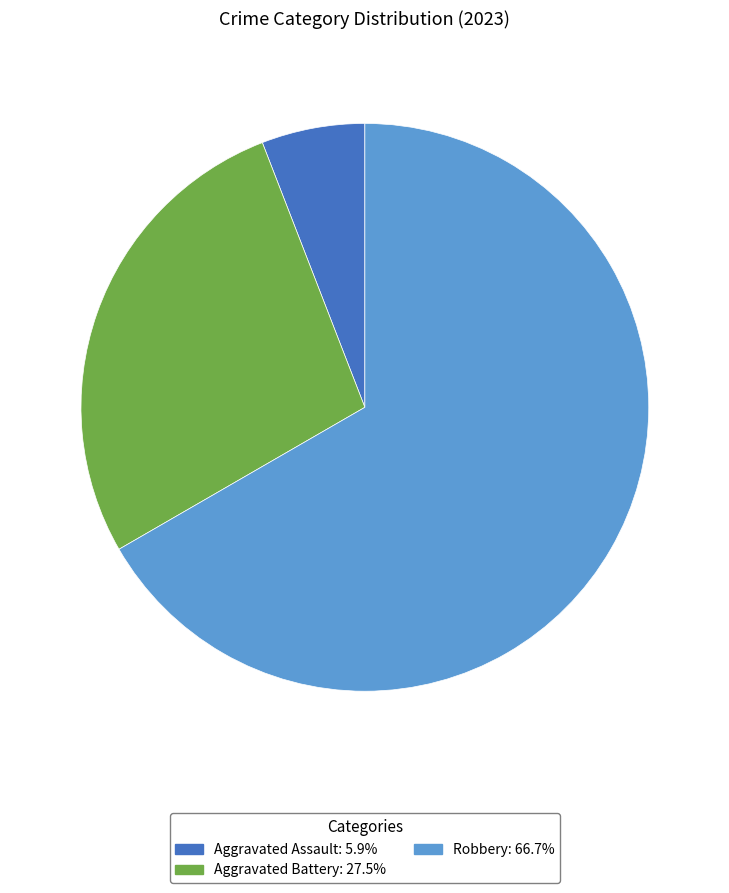

How many segments does this pie chart have?

3